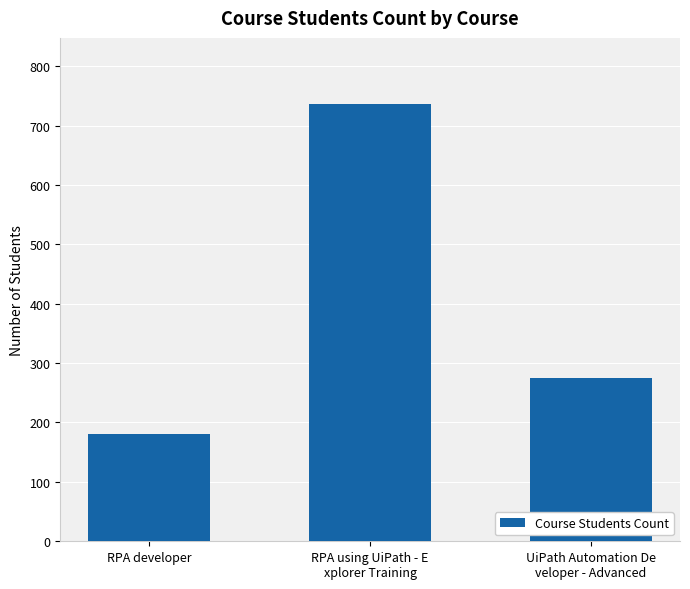

How many values are between 180 and 737?

3